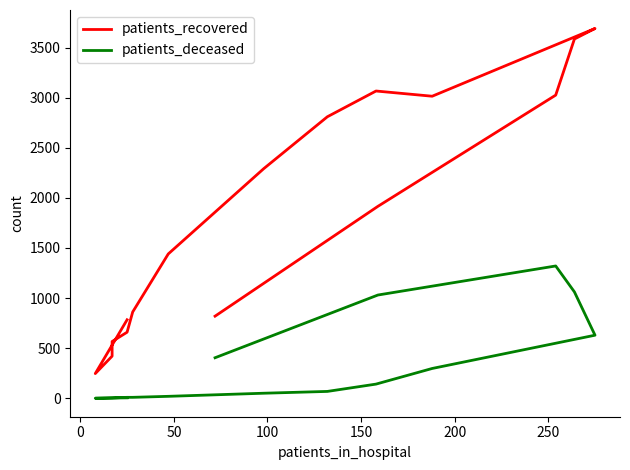

Is this an area chart (filled region under the line)?

No